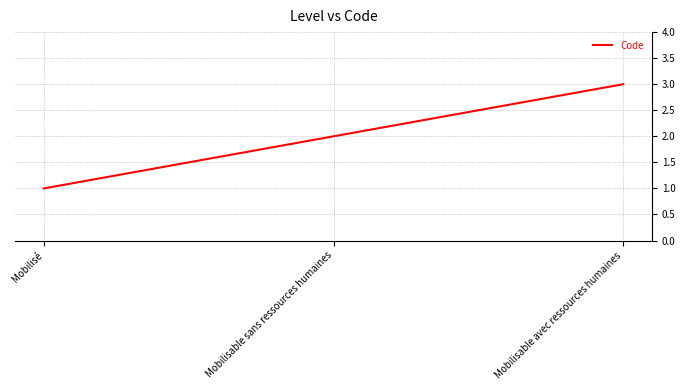

What is the greatest value displayed?

3